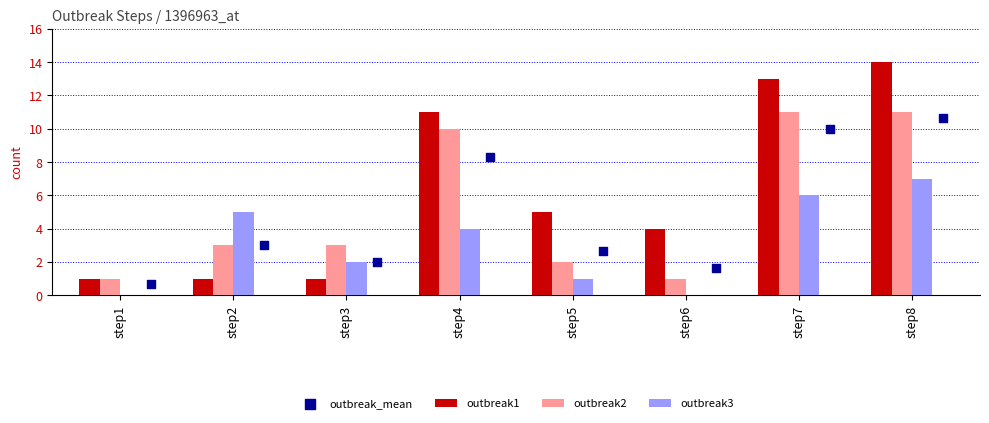

Which series reaches the minimum Y coordinate?

outbreak3